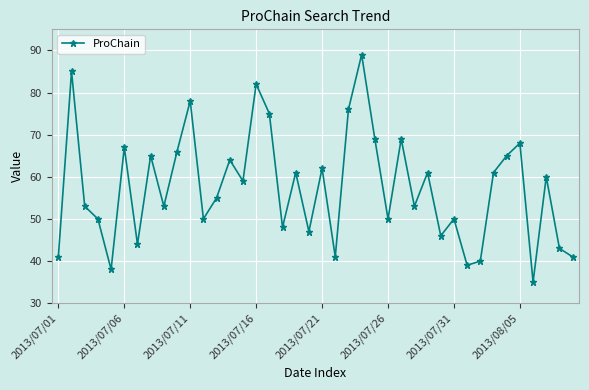

What is the sum of all values?

2299